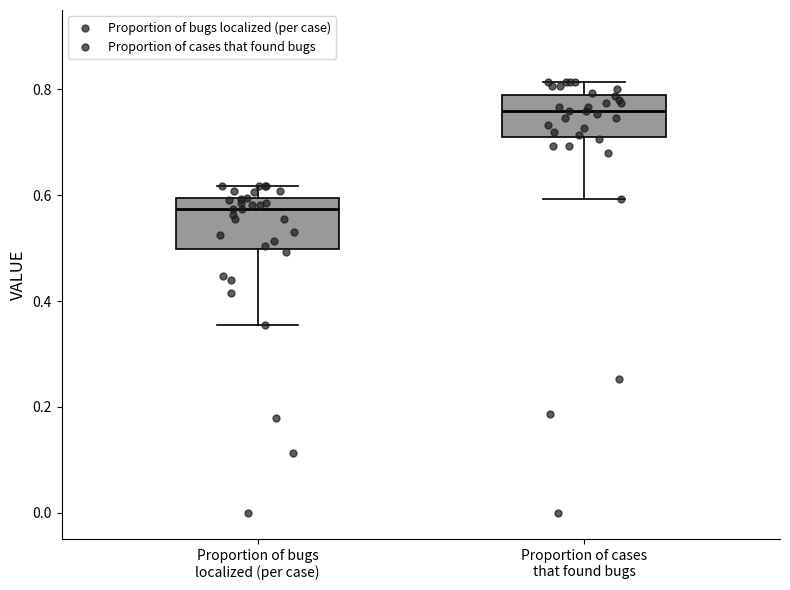

Reading left to right, transcribe this box plot: for each box, give where its median line is, the range the box spans, and where its two whiskers end, as read against the y-axis. The values are not printed on the chart, so give them approximately, as read against the axis.

Proportion of bugs localized (per case): median 0.58, box 0.50 to 0.60, whiskers 0.36 to 0.62
Proportion of cases that found bugs: median 0.76, box 0.72 to 0.80, whiskers 0.60 to 0.82